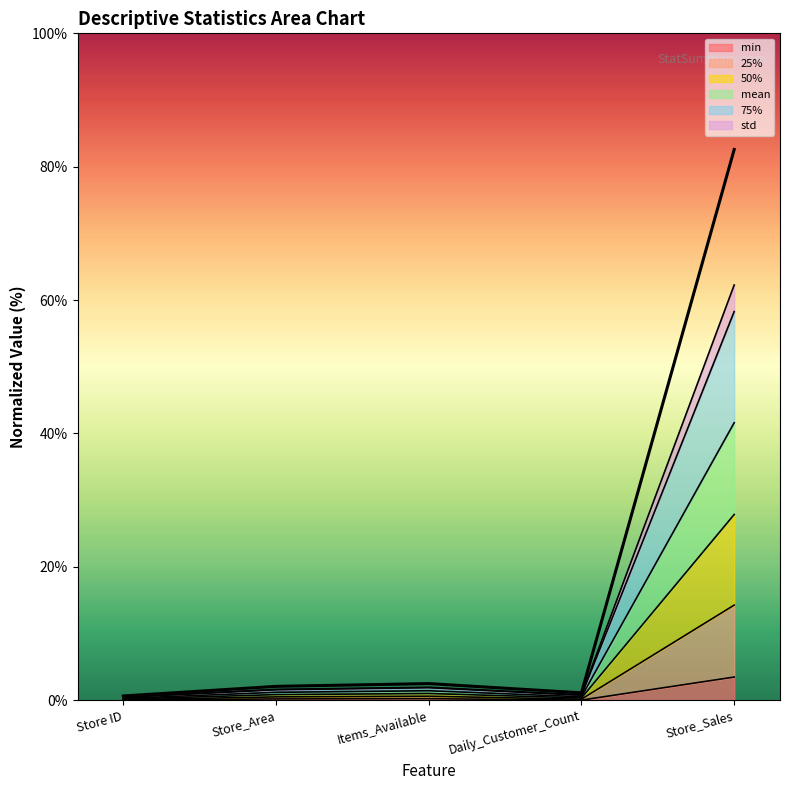

What position from the left is Store_Sales?

5